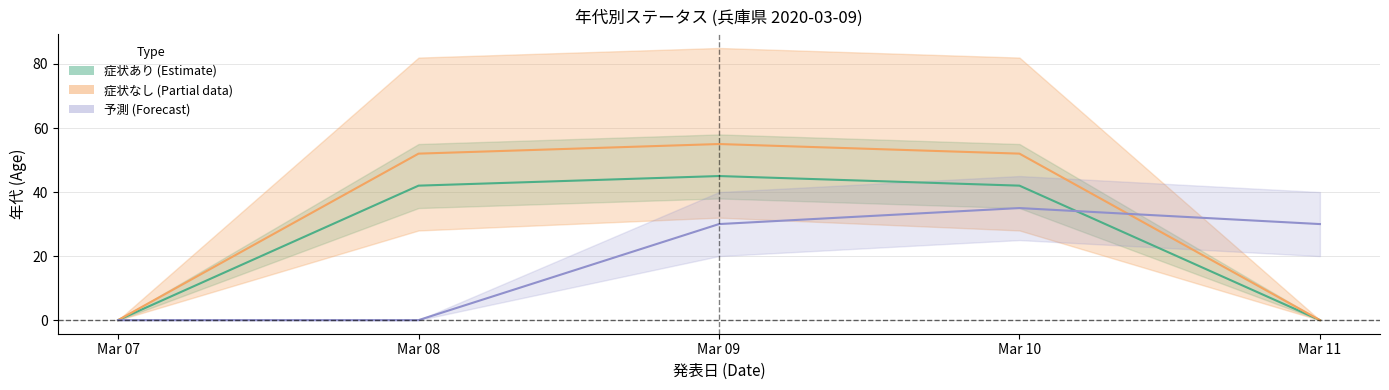

Which series has the widest spread of values?

症状なし_年代